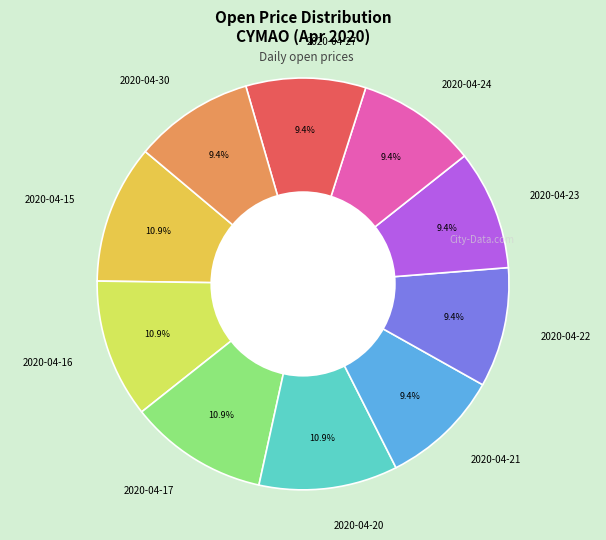

How many slices are in this pie chart?

10